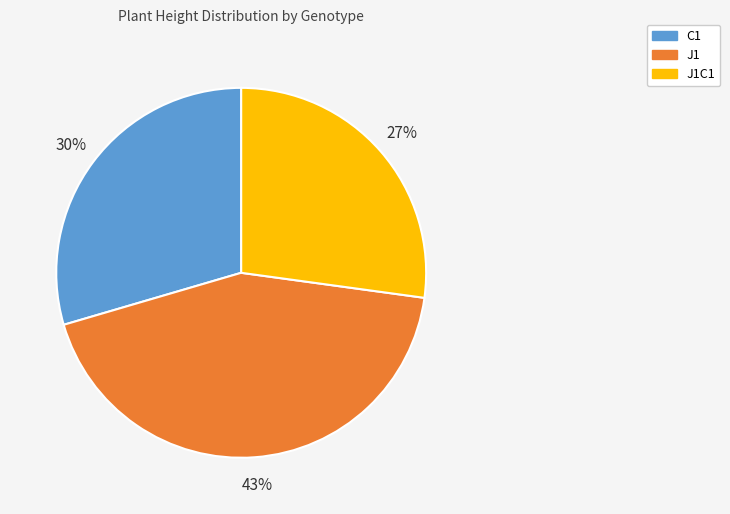

How many segments does this pie chart have?

3